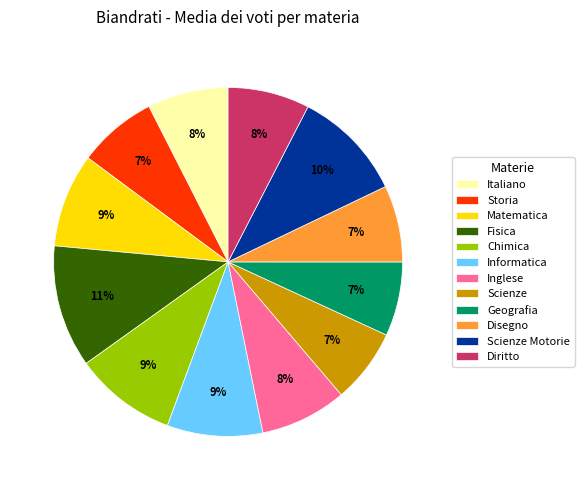

How many segments does this pie chart have?

12